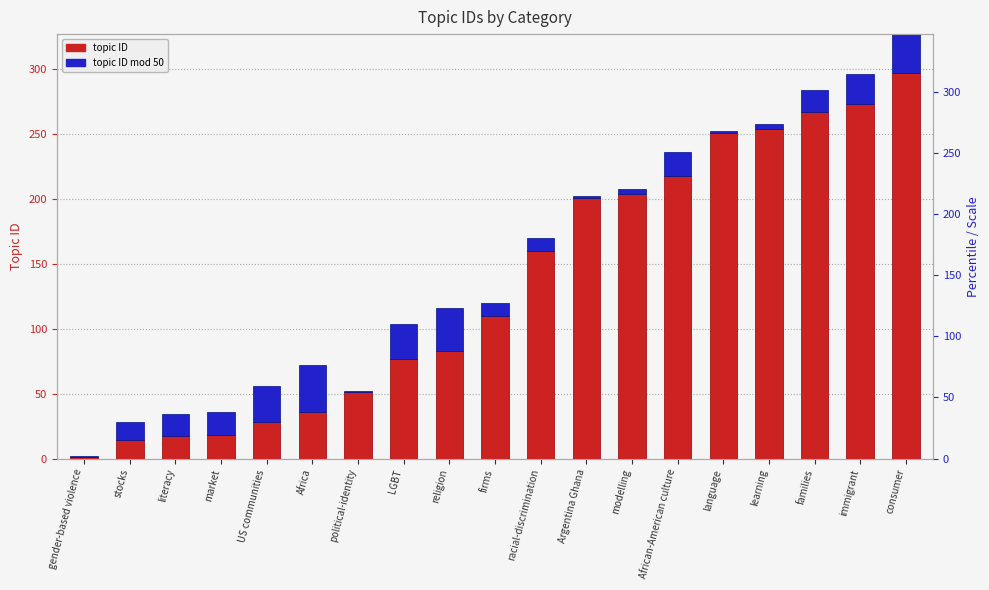

What is the average value of the topic ID mod 50 series?

16